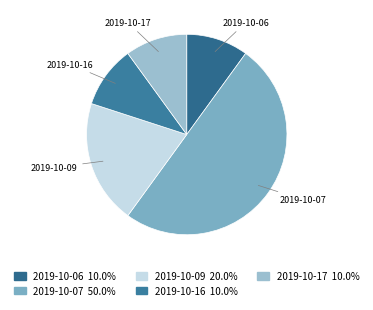

Does 2019-10-09 account for over 50% of the chart?

No